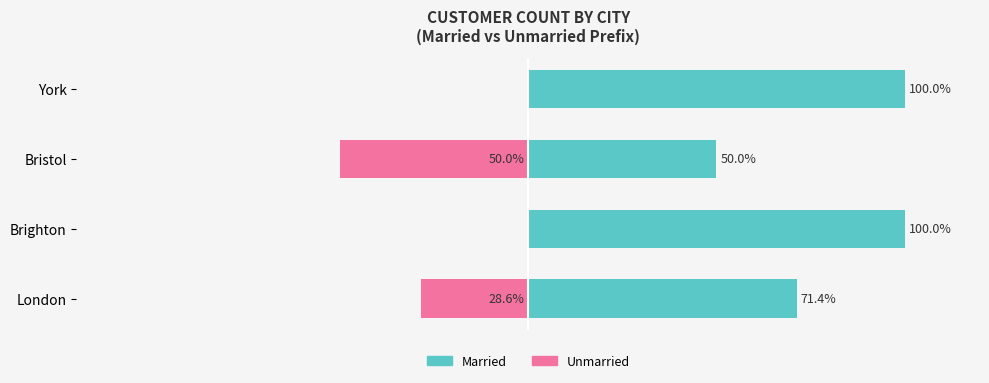

What is the greatest value displayed?

100.0